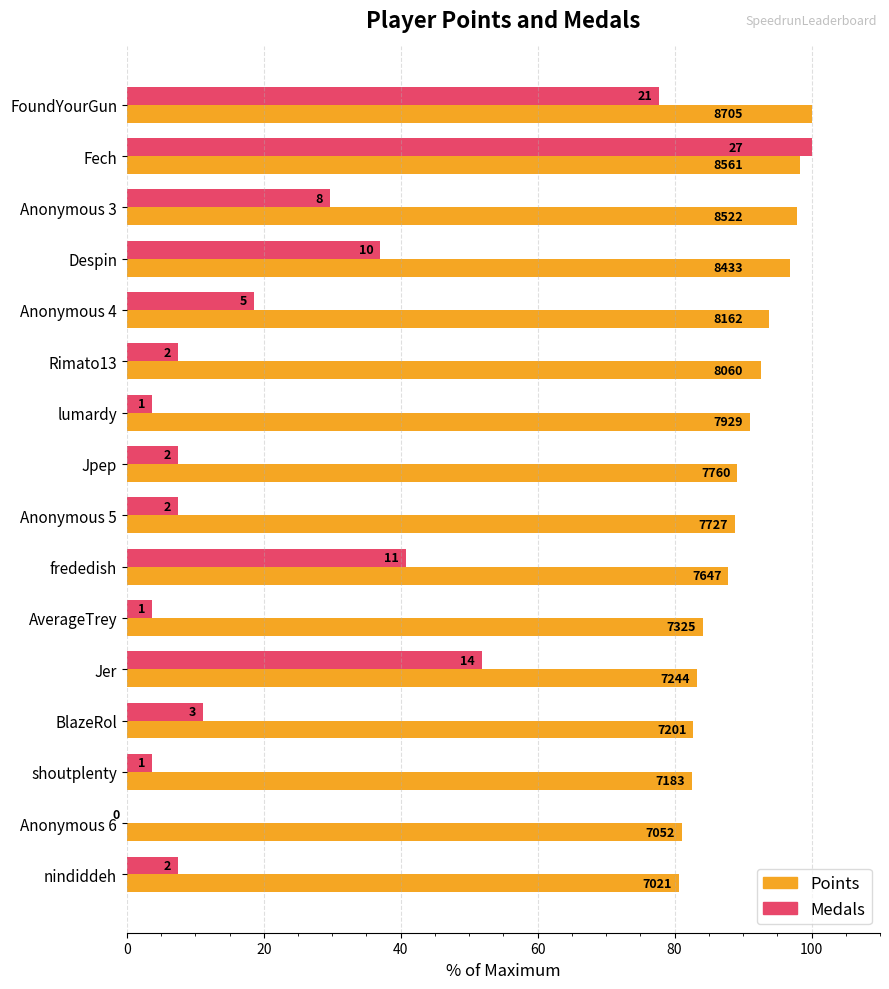

List the series in order of their peak value, highest first.

Points, Medals